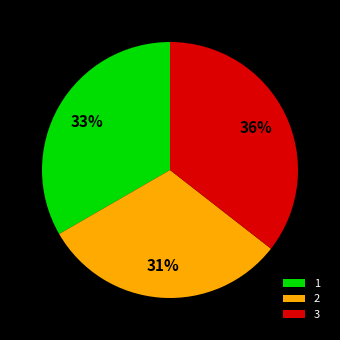

Is the sum of 3 and 2 greater than half?

Yes